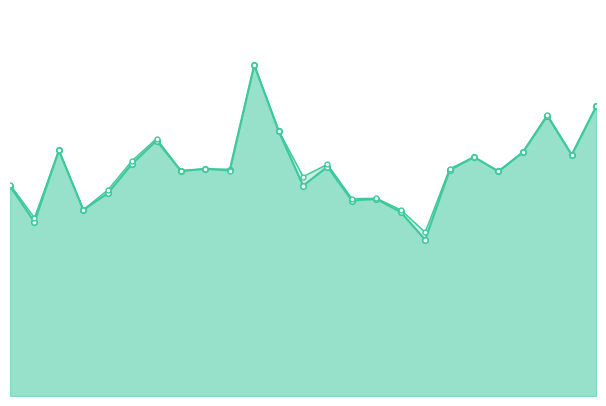

What is the approximate value of accuracy at 15?

0.5